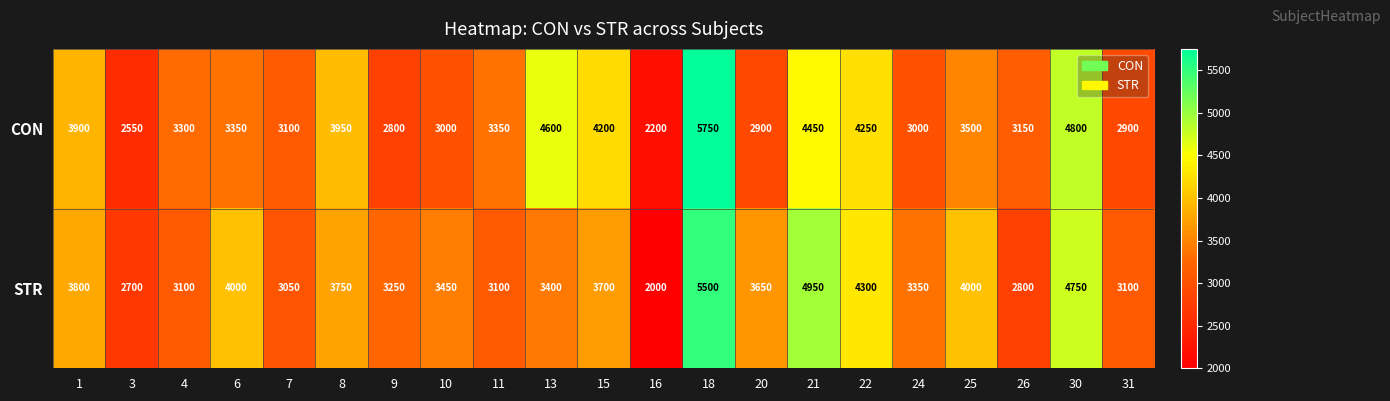

Between 20 and 24, which series saw the biggest shift?

STR